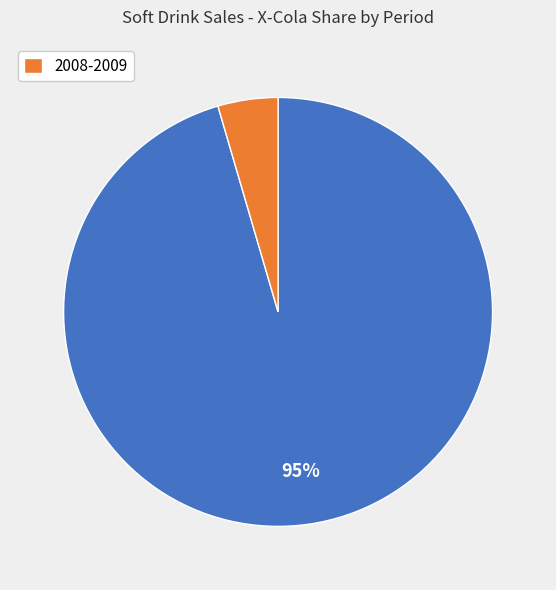

Is there a majority slice in this chart?

Yes